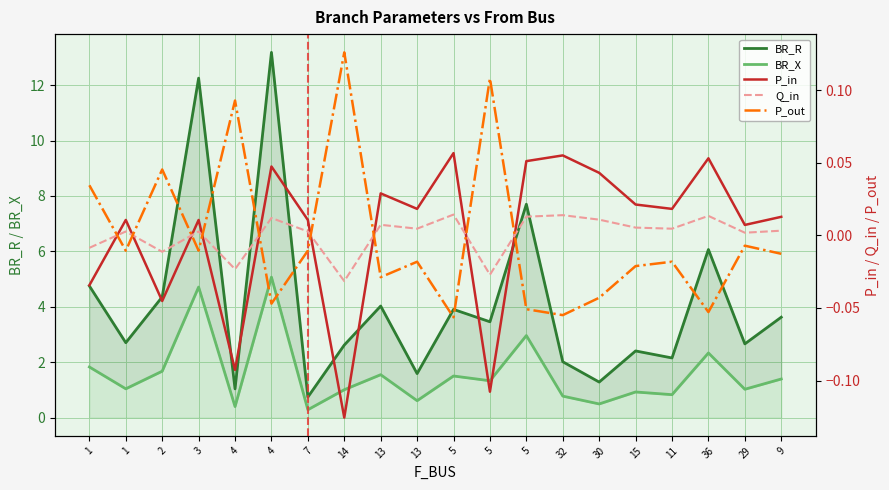

How many values in the Q_in series exceed 0?

15